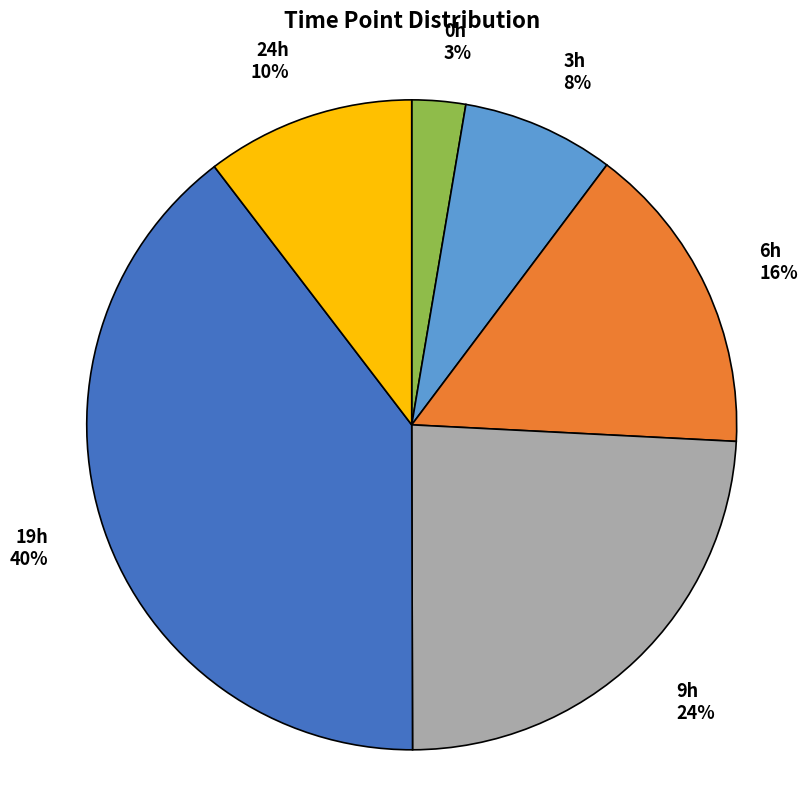

To the nearest percent, what is the combined percentage of 9h and 0h?

27%